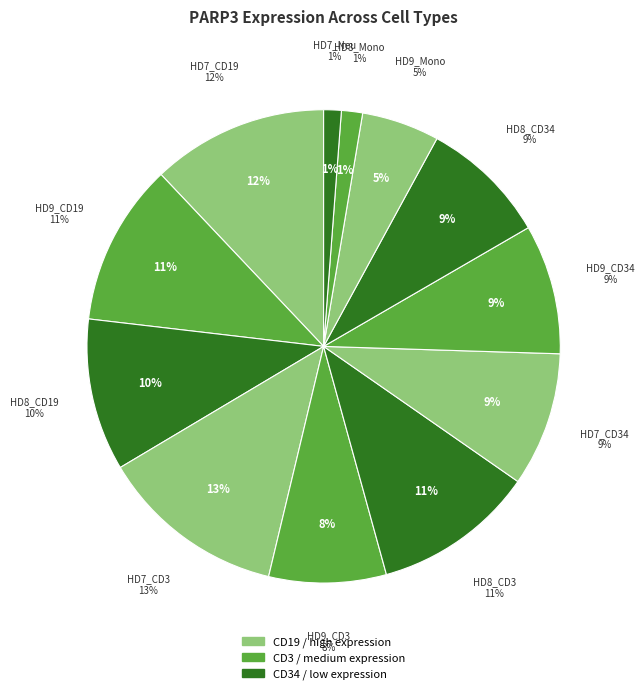

To the nearest percent, what is the difference between the largest and smallest slice percentages?

12%